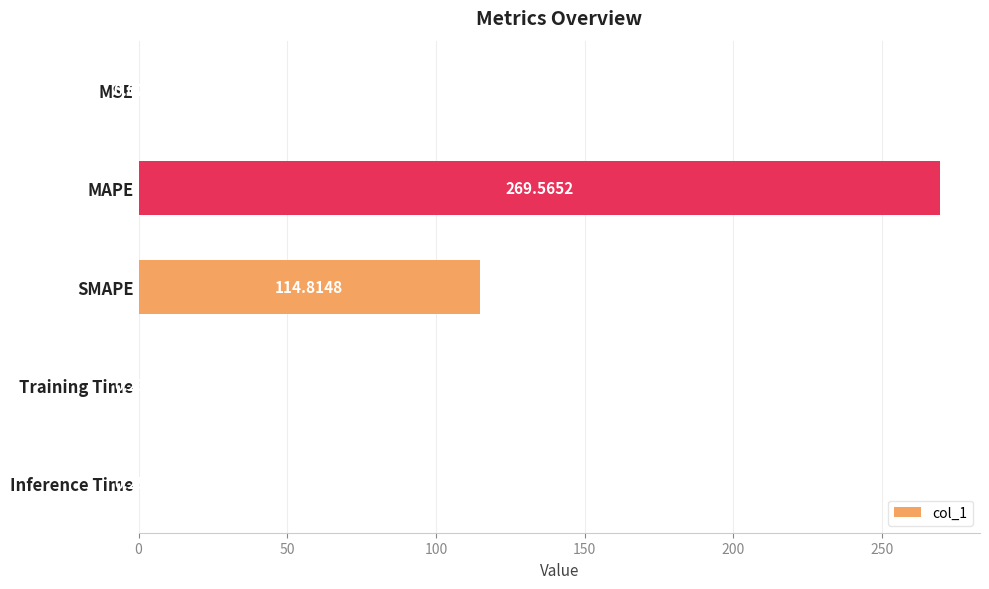

Where is the data nearest to the value 134?

SMAPE